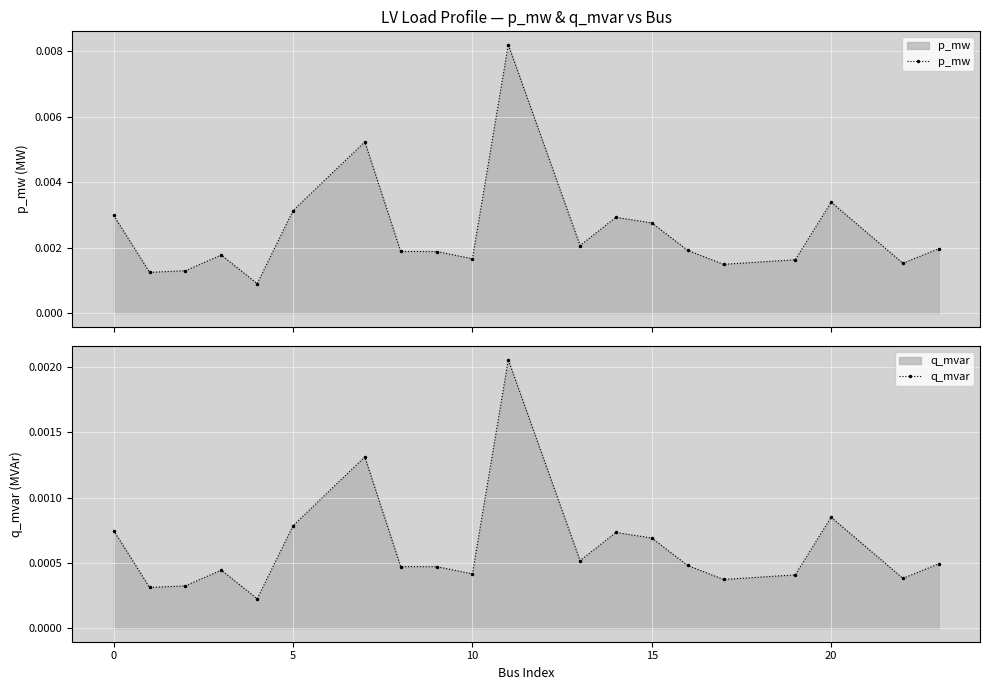

True or false: p_mw and q_mvar cross at least once.

False